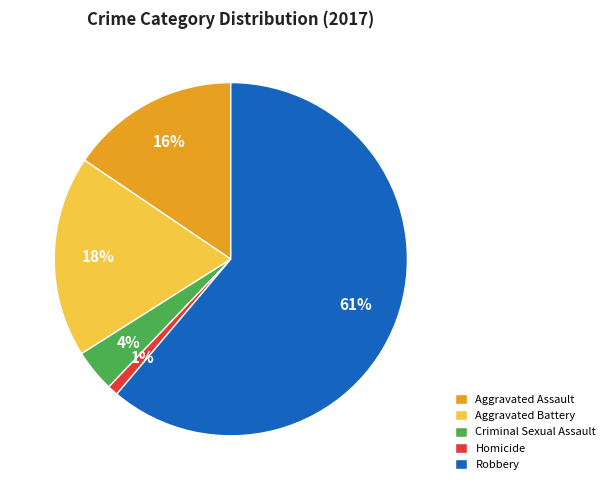

Between Robbery and Aggravated Battery, which is larger?

Robbery